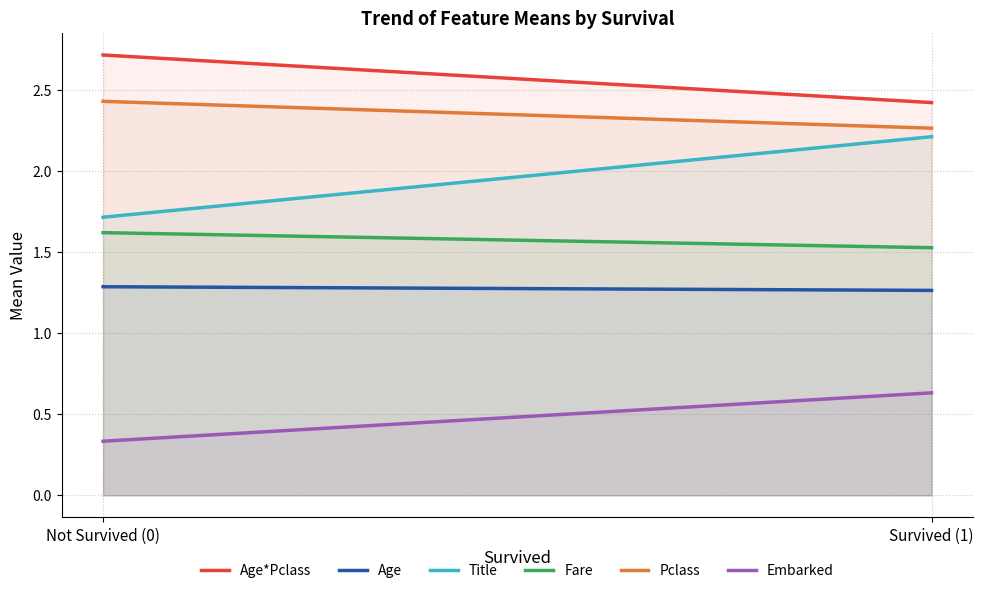

The value of Embarked at 1 is 0.6. True or false?

True